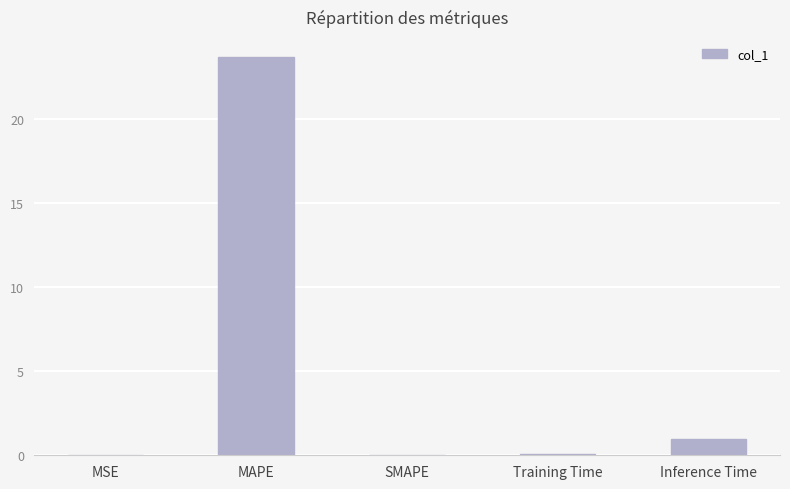

How many categories are shown in the chart?

5